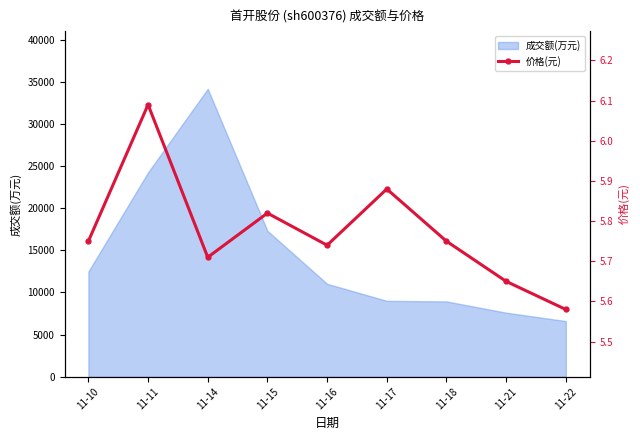

Reading left to right, list all the values displayed in this chart.

11-10=5.8	11-11=6.1	11-14=5.7	11-15=5.8	11-16=5.7	11-17=5.9	11-18=5.8	11-21=5.7	11-22=5.6